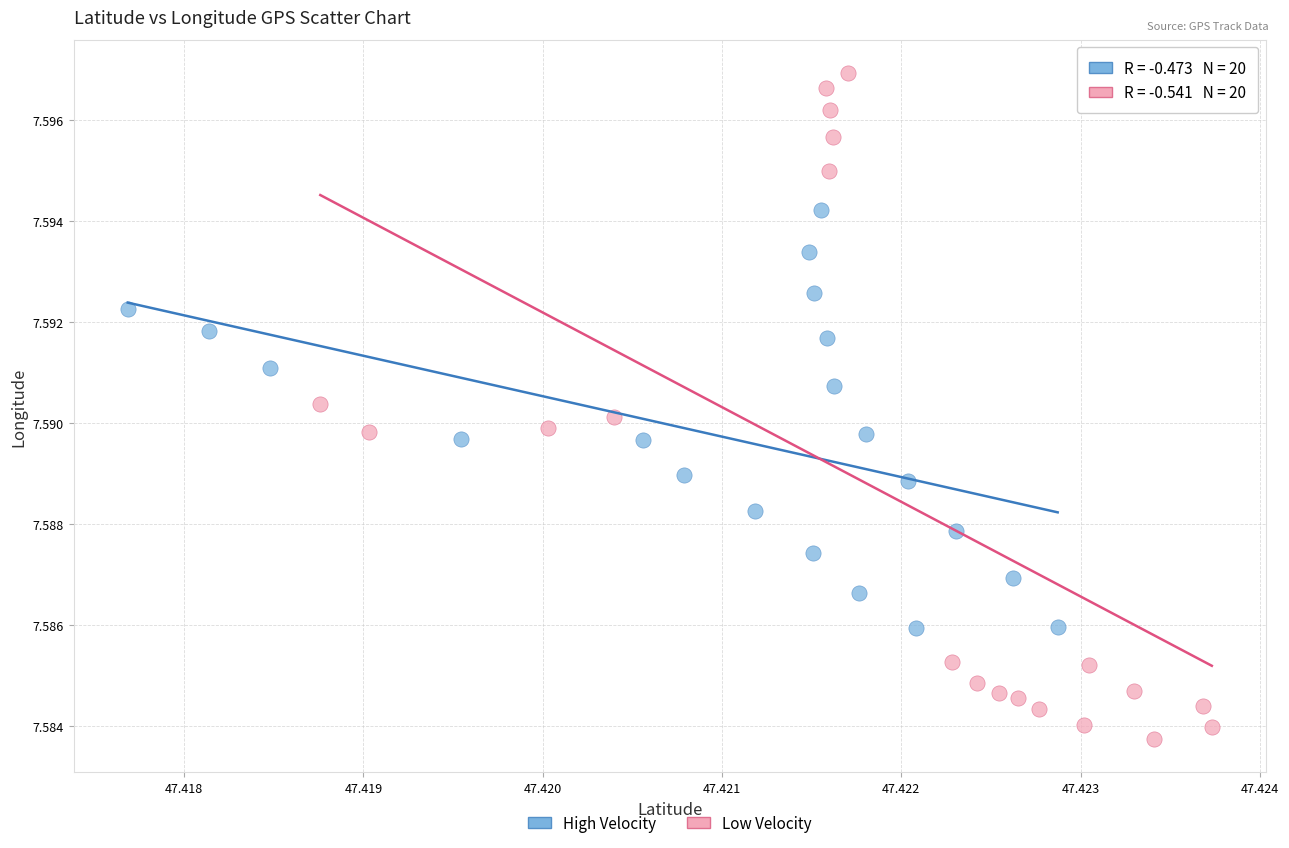

Which series reaches the minimum Y coordinate?

Low Velocity